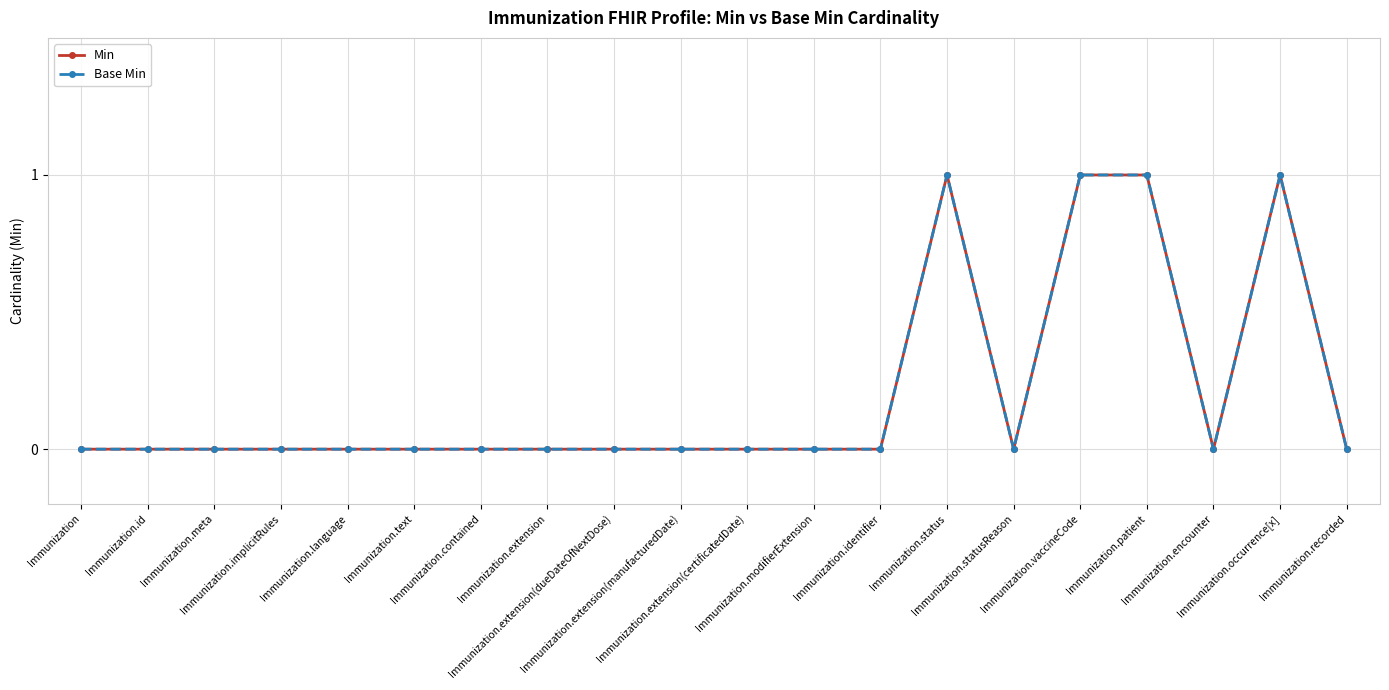

Is this an area chart (filled region under the line)?

No